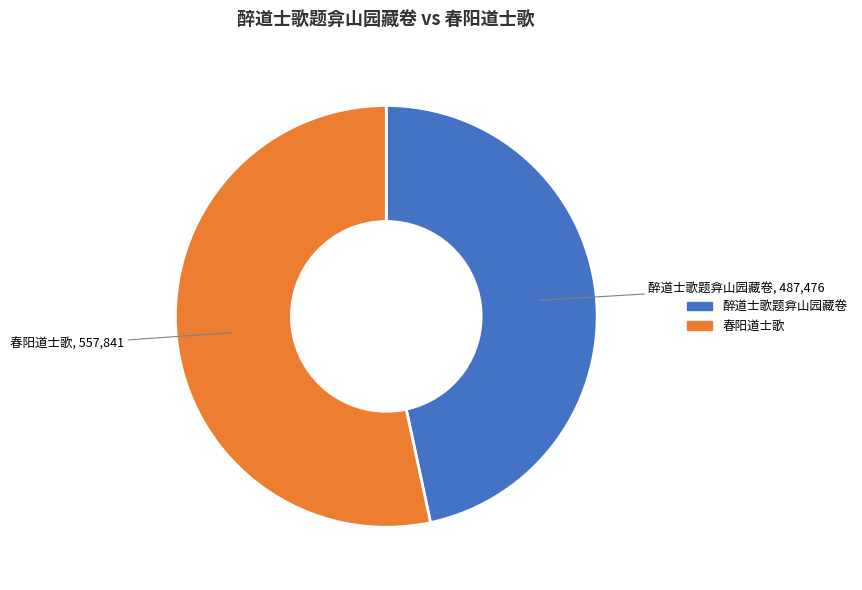

Combined, do 醉道士歌题弇山园藏卷 and 春阳道士歌 account for over 50%?

Yes